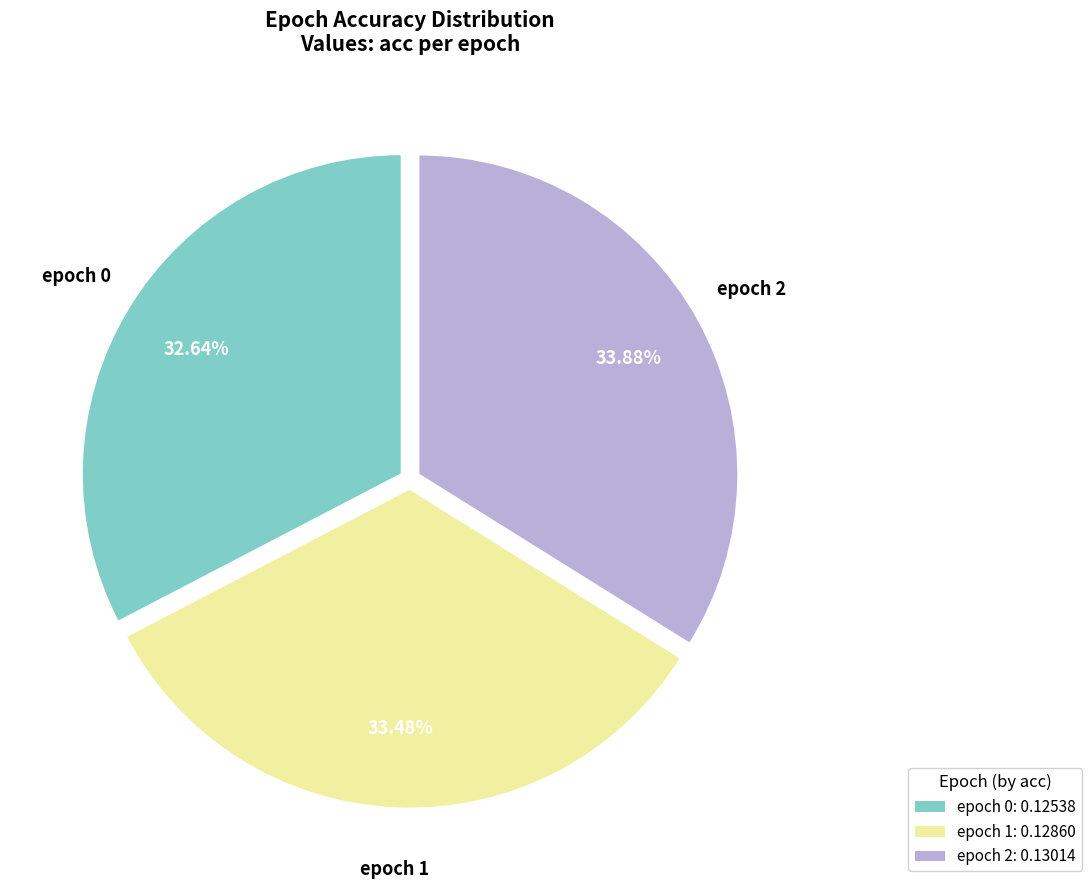

Which has a higher value, epoch 1 or epoch 0?

epoch 1